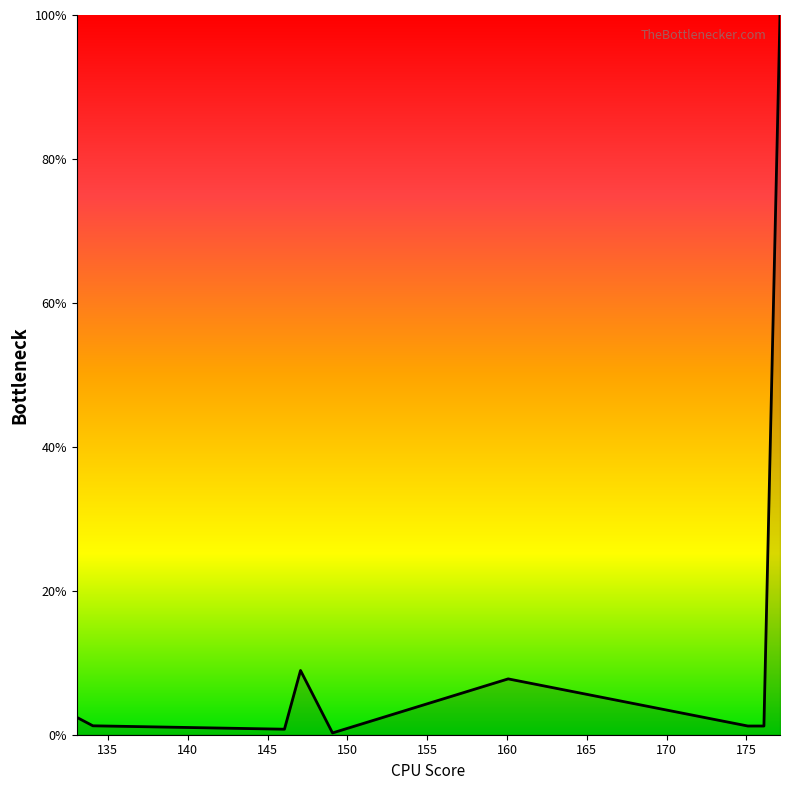

What is the maximum value shown in the chart?

100.0